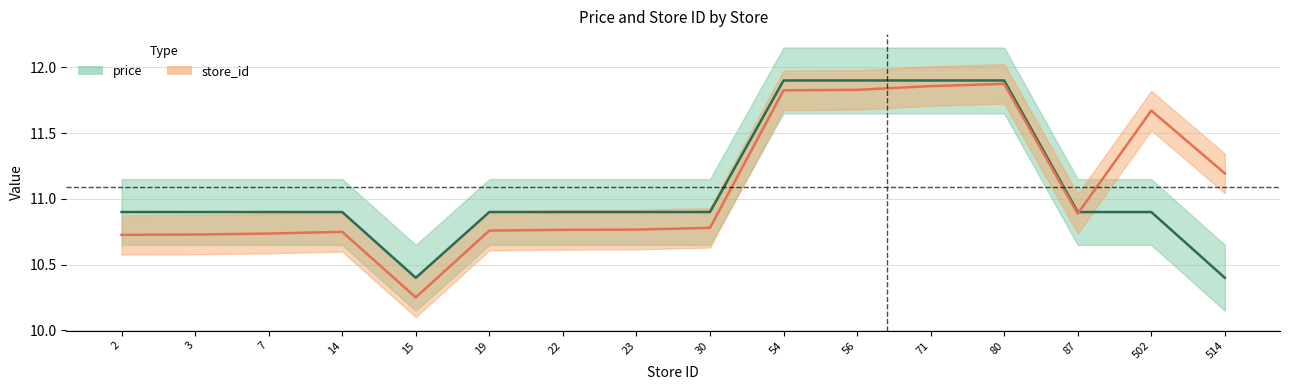

What is the ratio of the value at 22 to the value at 71?

0.9